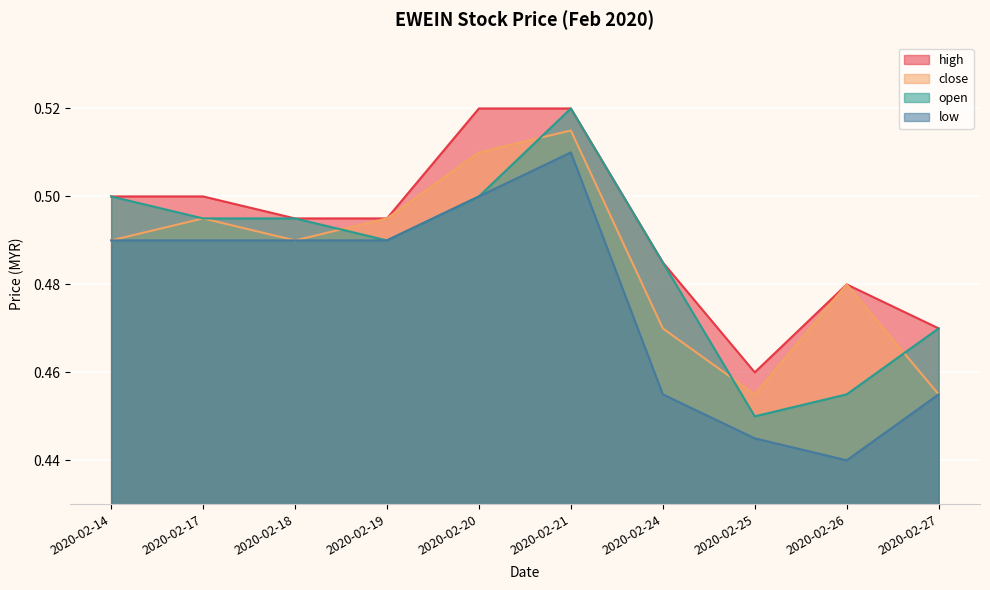

Where is close nearest to the value 0?

2020-02-25